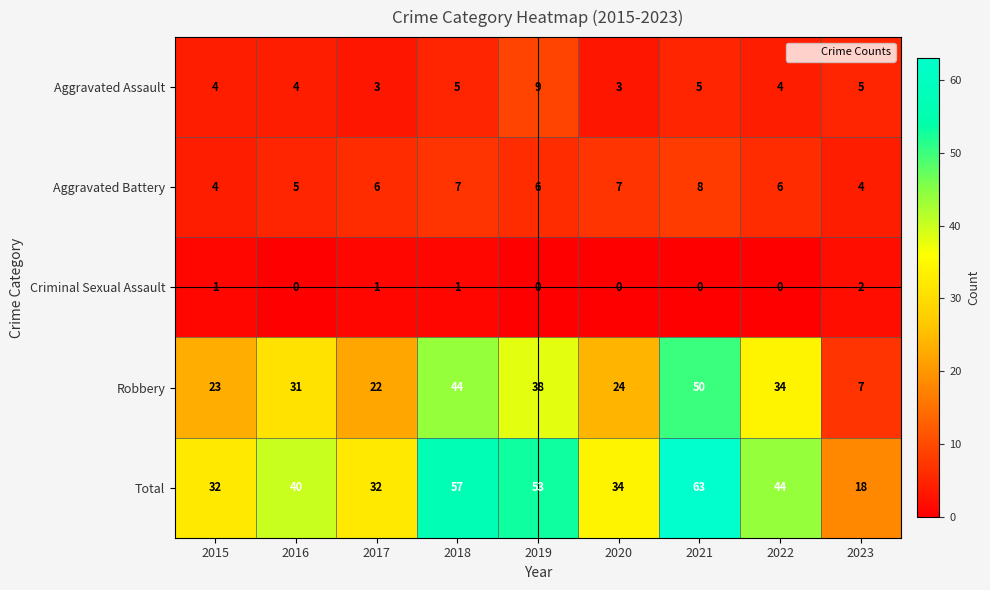

Read the Aggravated Battery value at 2020.

7